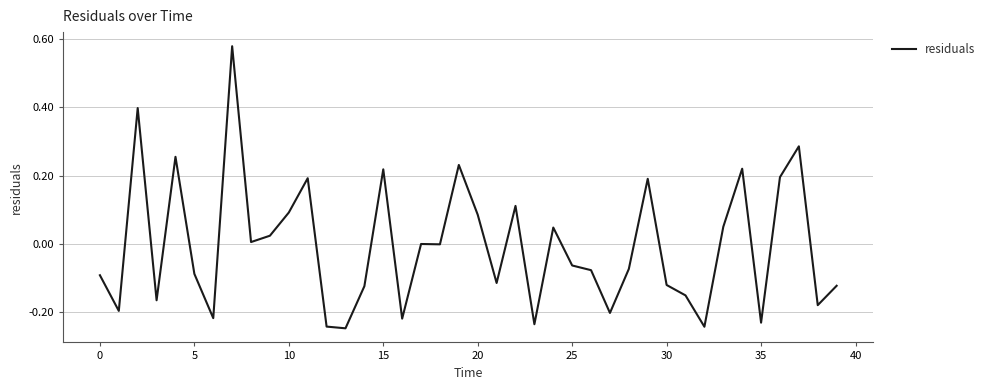

How many lines are shown in the chart?

1